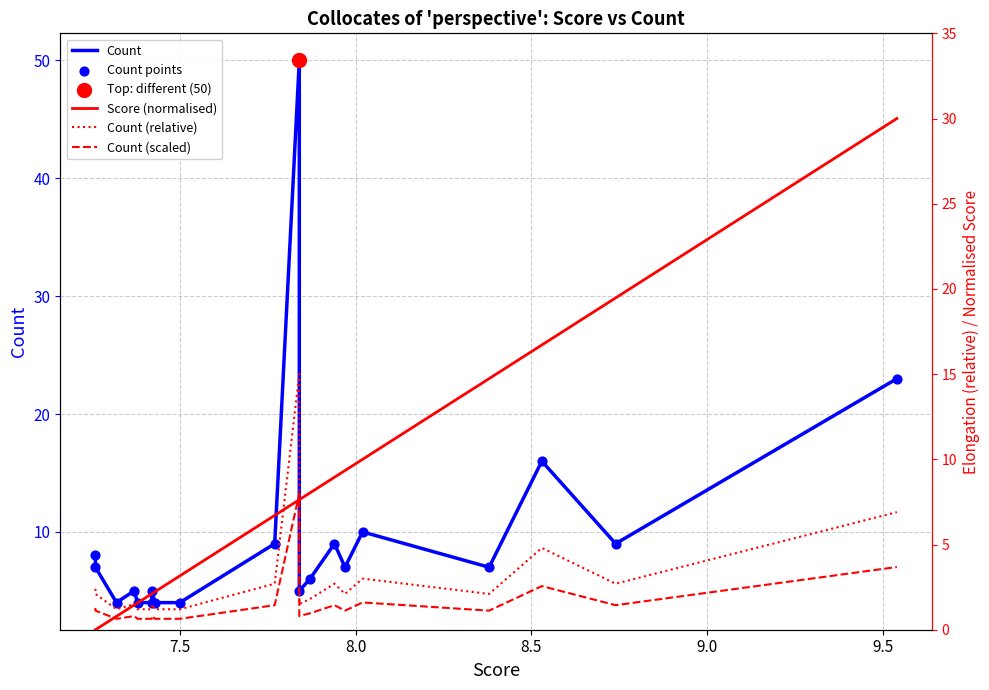

Which series has the largest total across all categories?

Count